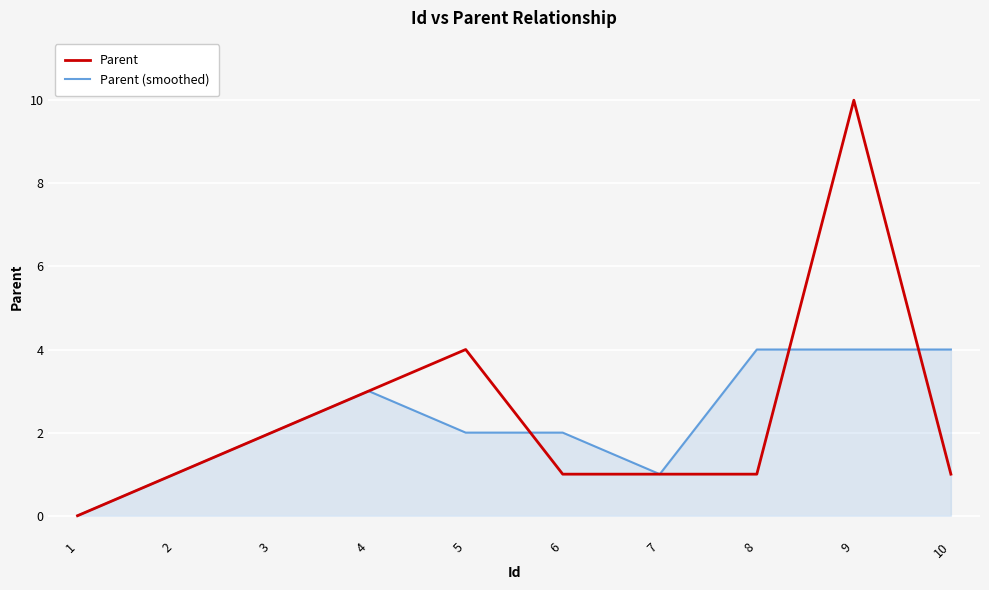

How many categories are shown in the chart?

10